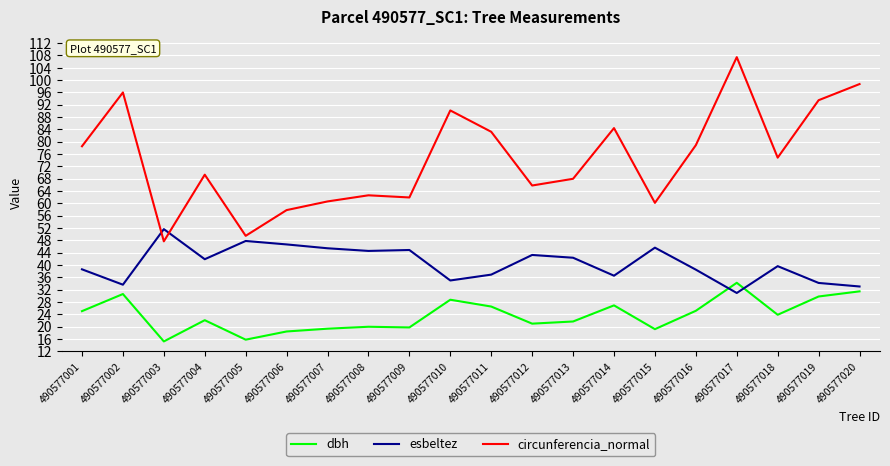

Rank the series at 490577012 from lowest to highest value.

dbh, esbeltez, circunferencia_normal